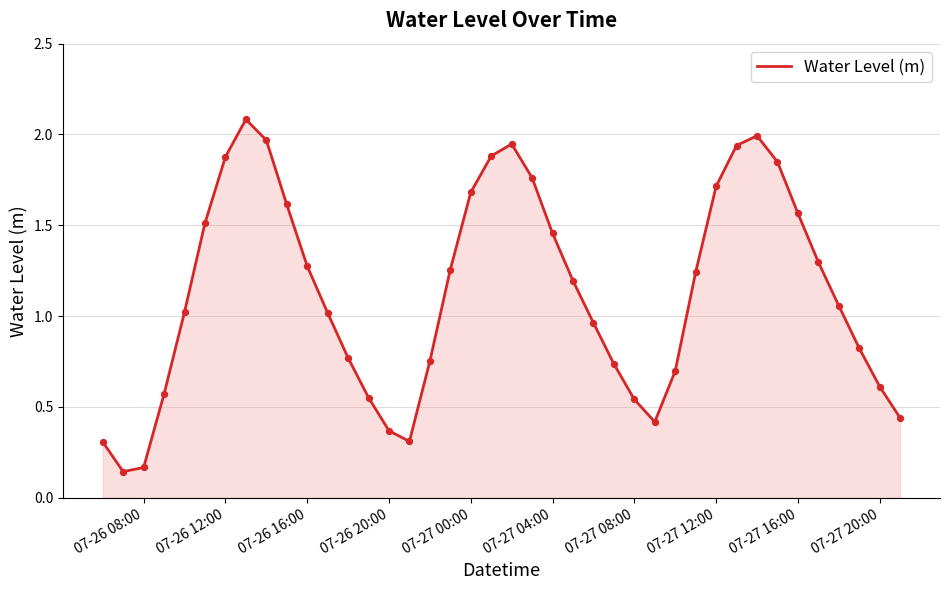

What is the greatest value displayed?

2.1